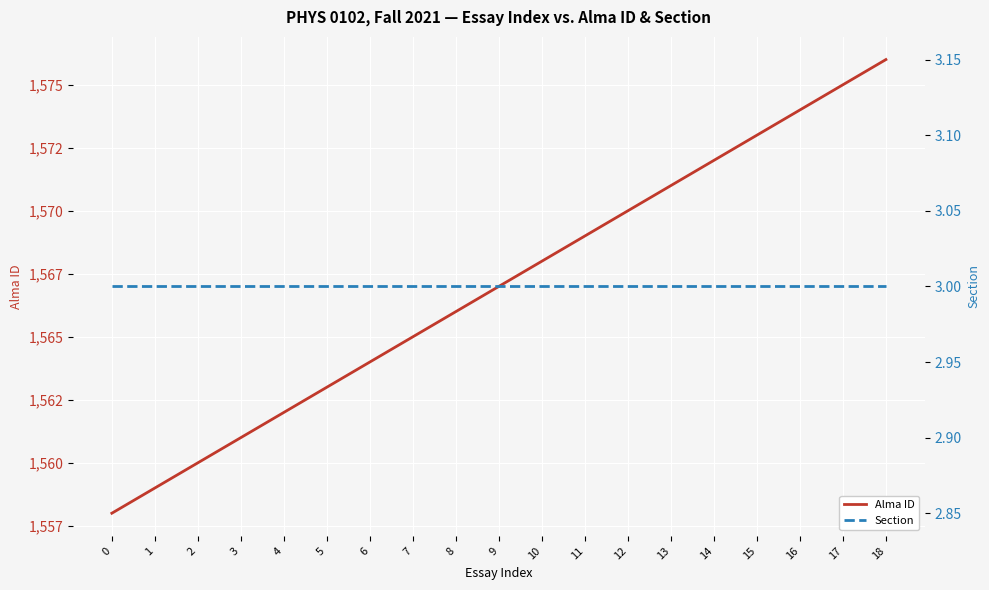

What is the approximate value of Section at 0?

3